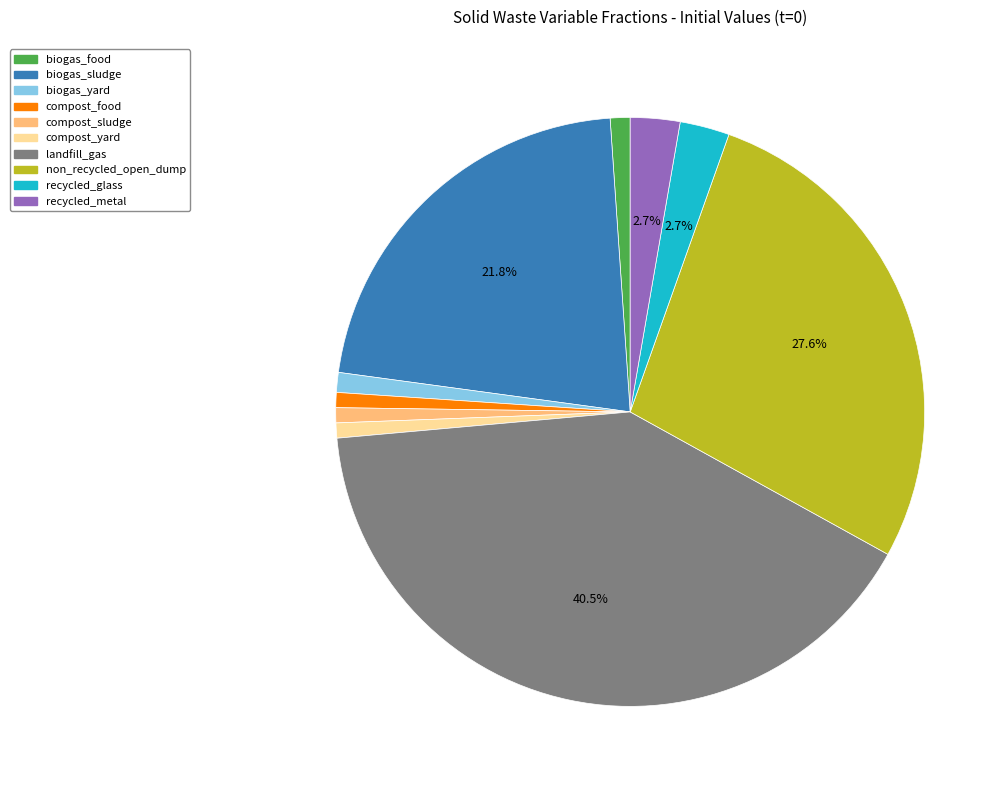

Is there any slice that represents more than half of the pie?

No